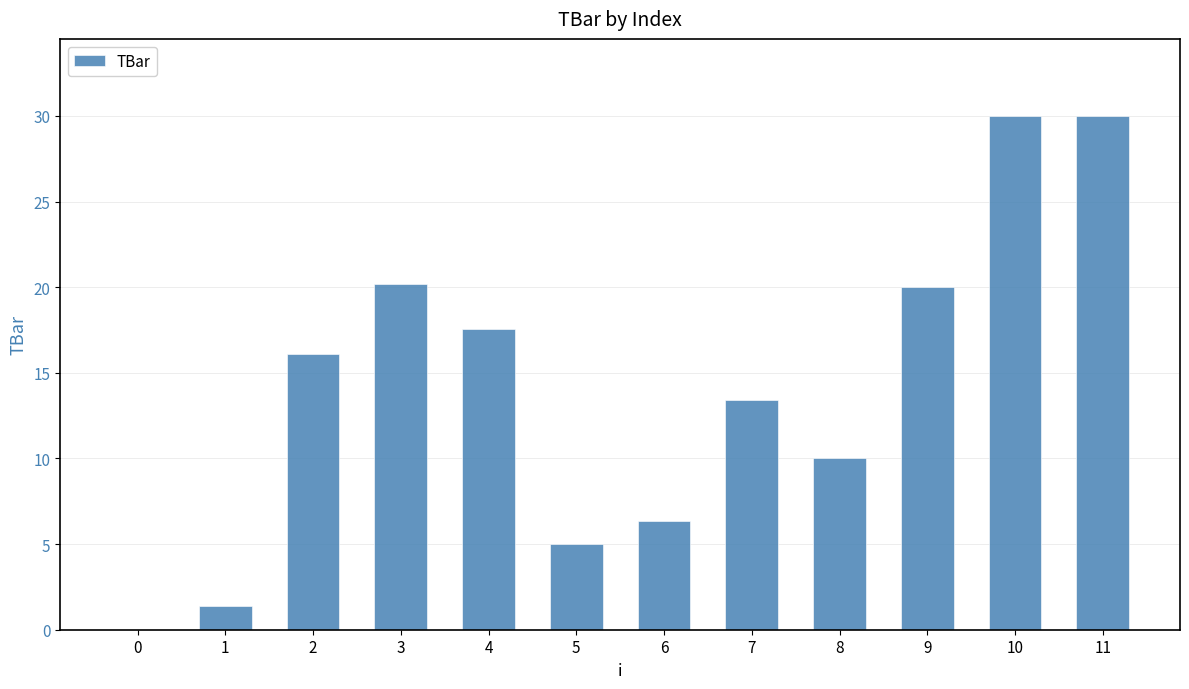

Reading right to left, list all the values displayed in this chart.

30.0	30.0	20.0	10.0	13.4	6.3	5.0	17.6	20.2	16.1	1.4	0.0